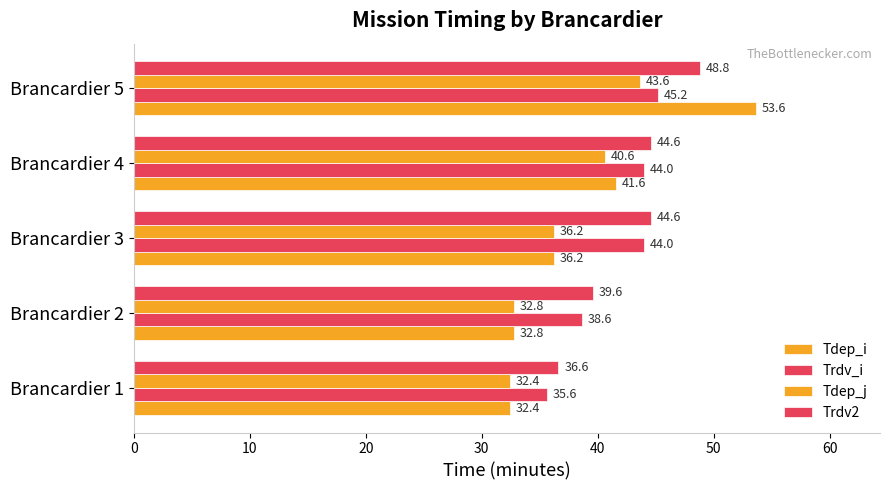

How many data points does each series have?

5